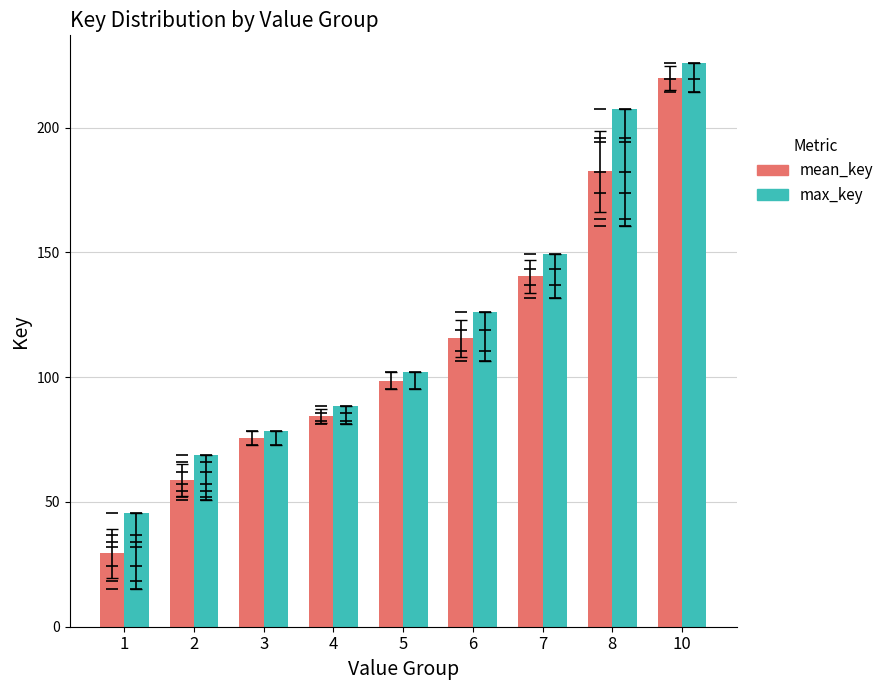

What is the minimum value shown in the chart?

29.5